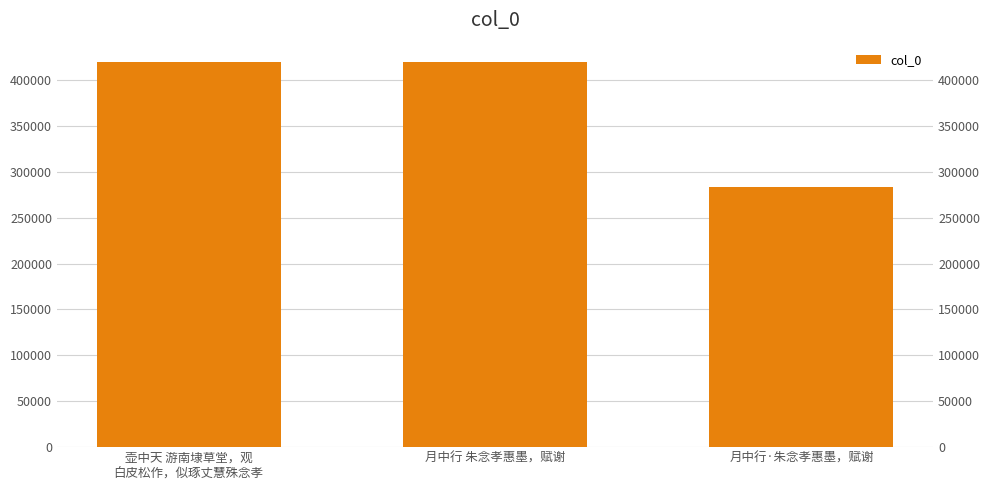

What is the difference between the maximum and minimum values?

135996